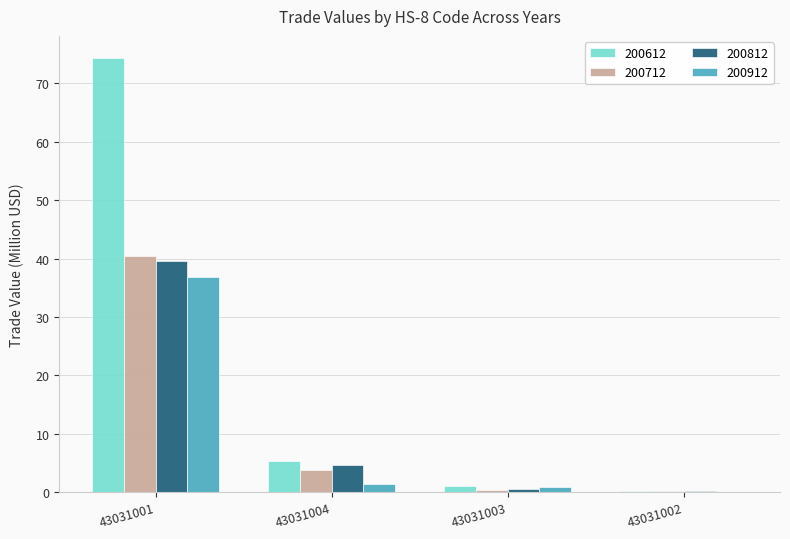

How many groups of bars are there?

4